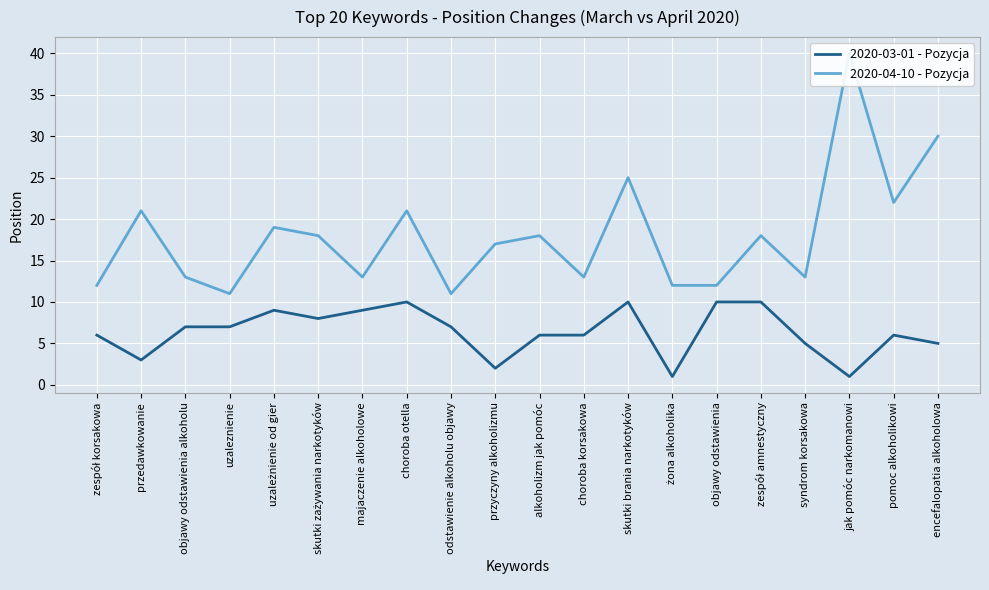

How many interior local valleys does the 2020-04-10 - Pozycja series have?

6